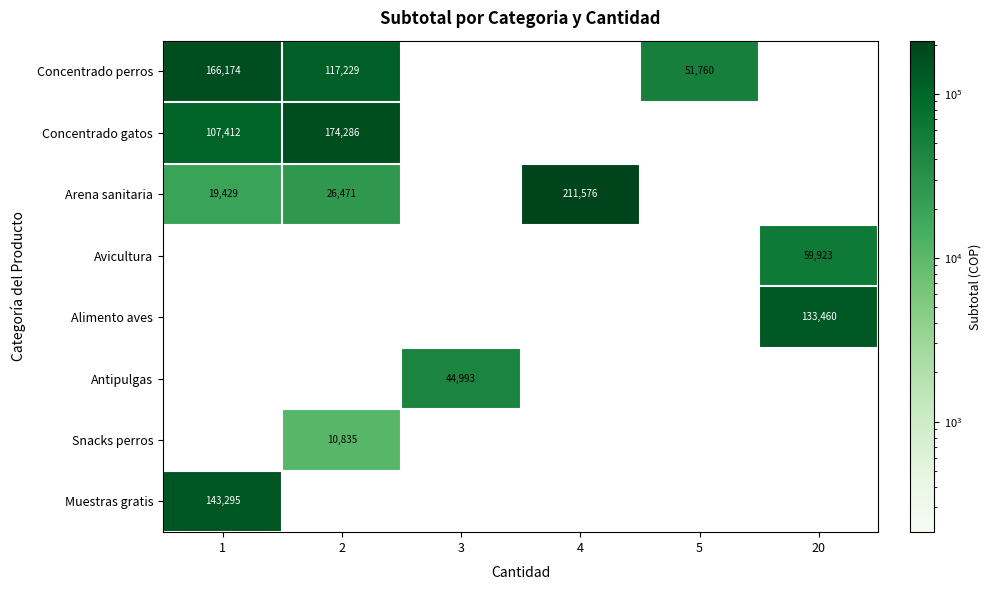

How many distinct data groups are displayed?

8